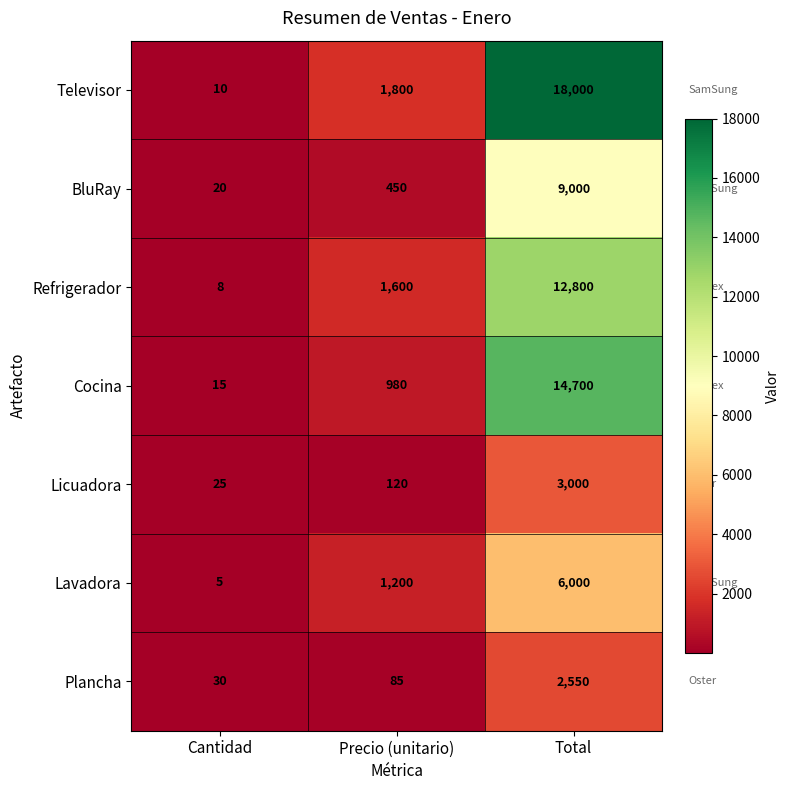

What is the difference between the highest and lowest values at Cantidad?

25